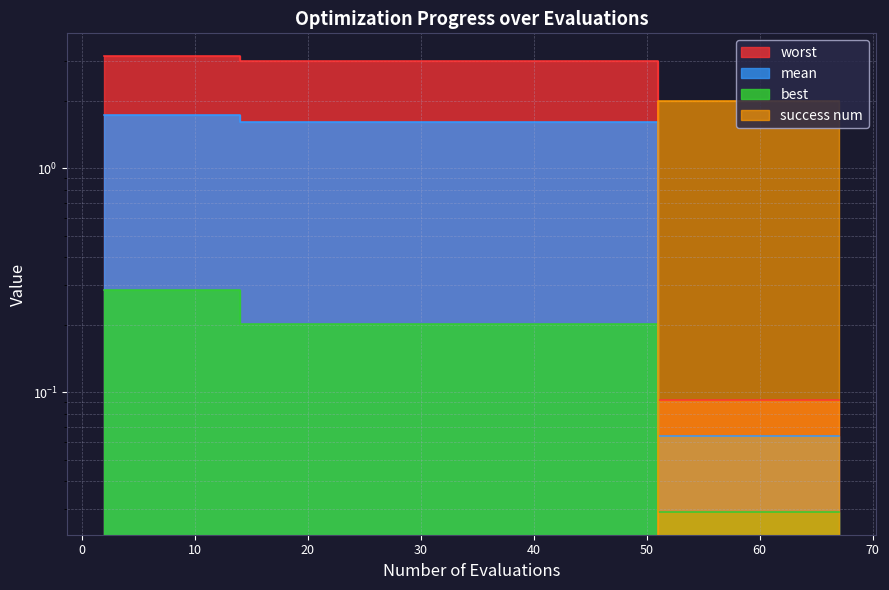

Is the value of mean at 4 greater than the value of best at 8?

Yes